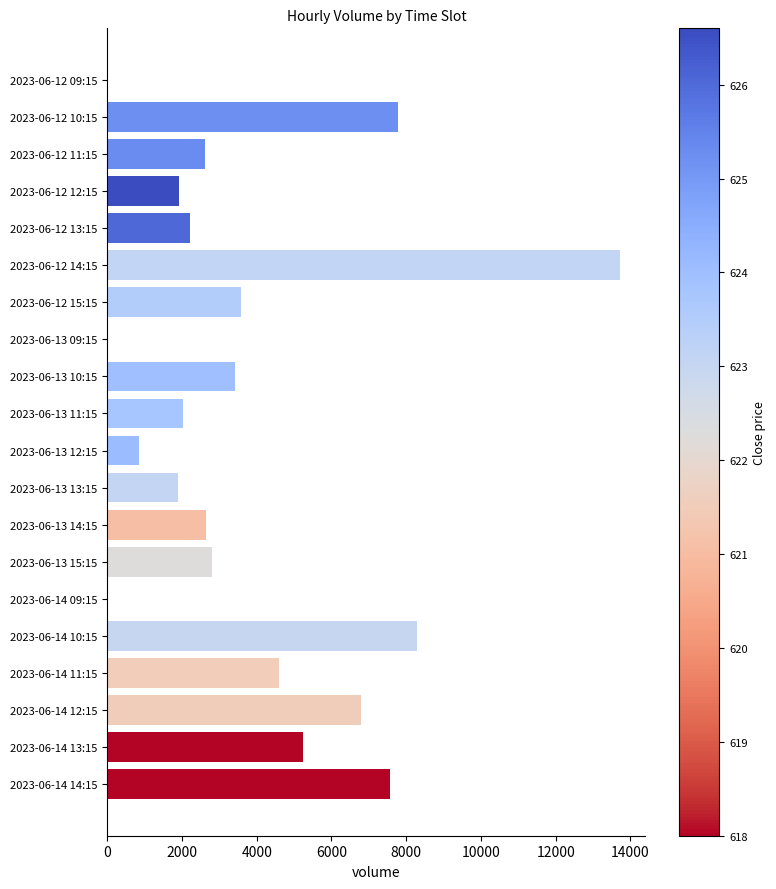

What is the ratio of the value at 2023-06-12 13:15 to the value at 2023-06-13 13:15?

1.2